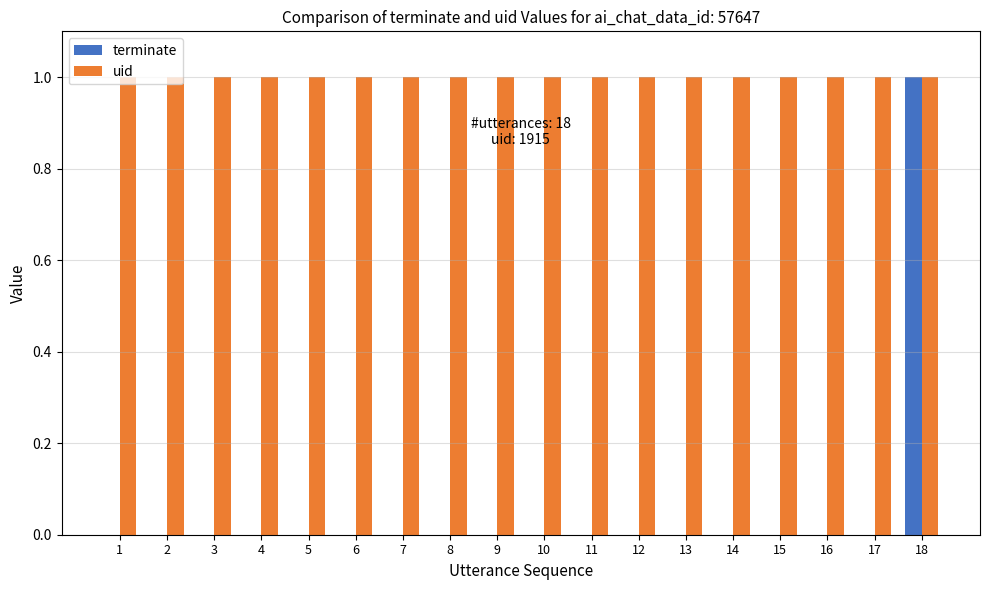

The value of uid at 18 is 2. True or false?

False